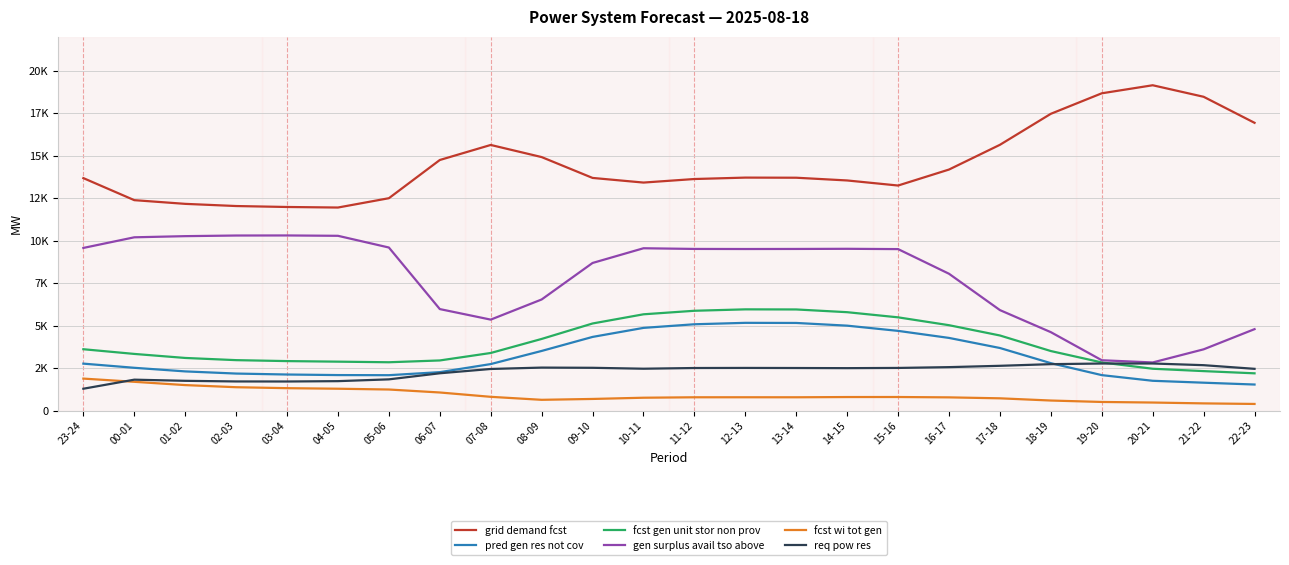

What is the total value across all series at 12-13?

37612